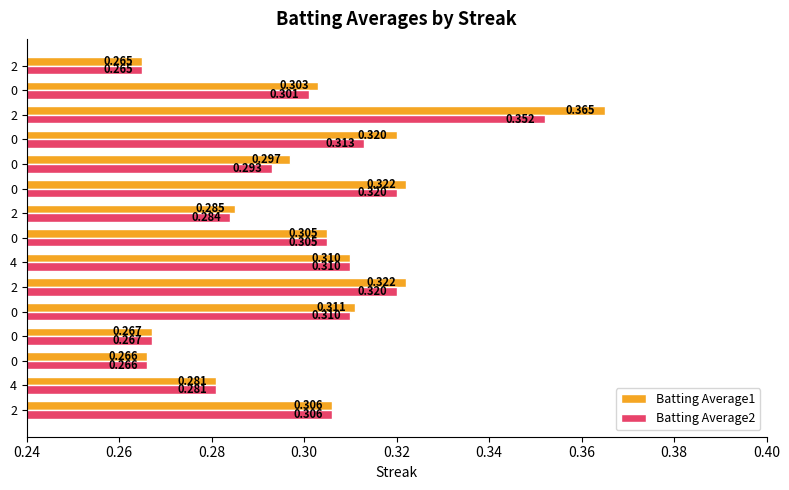

At which label does Batting Average1 reach its peak?

2